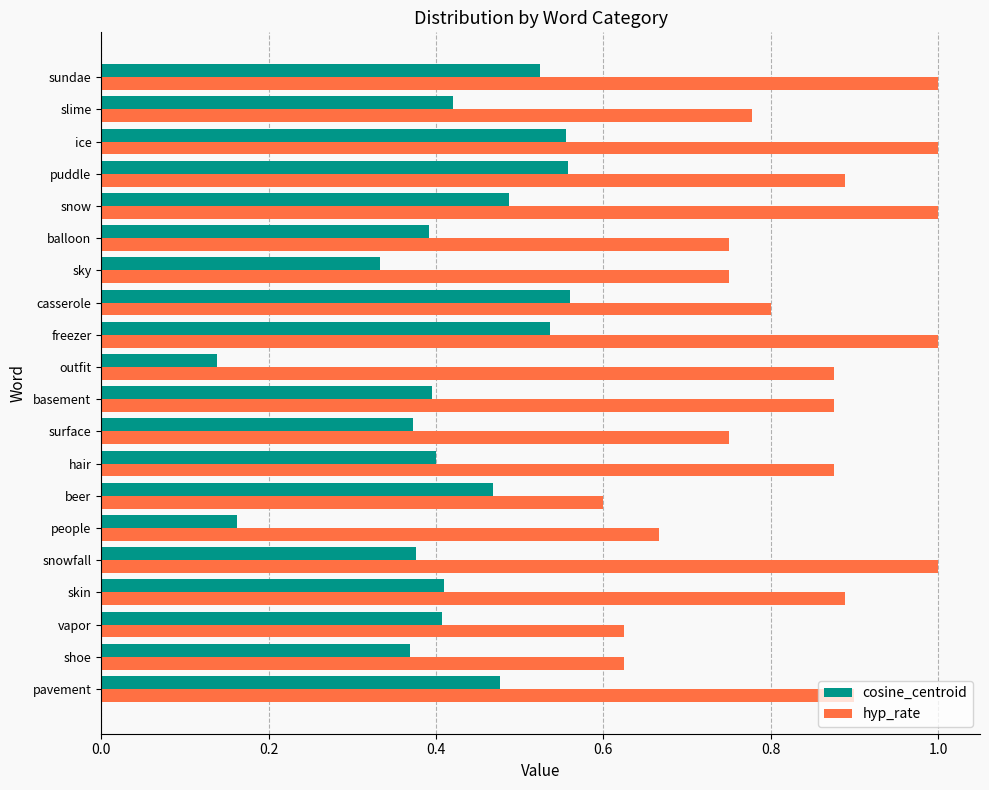

Is it true that hyp_rate equals 1.7 at snowfall?

False